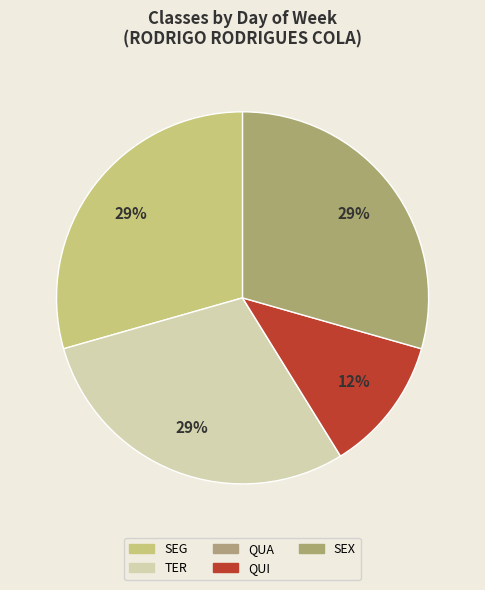

What percentage is NOT represented by SEG?

70.6%